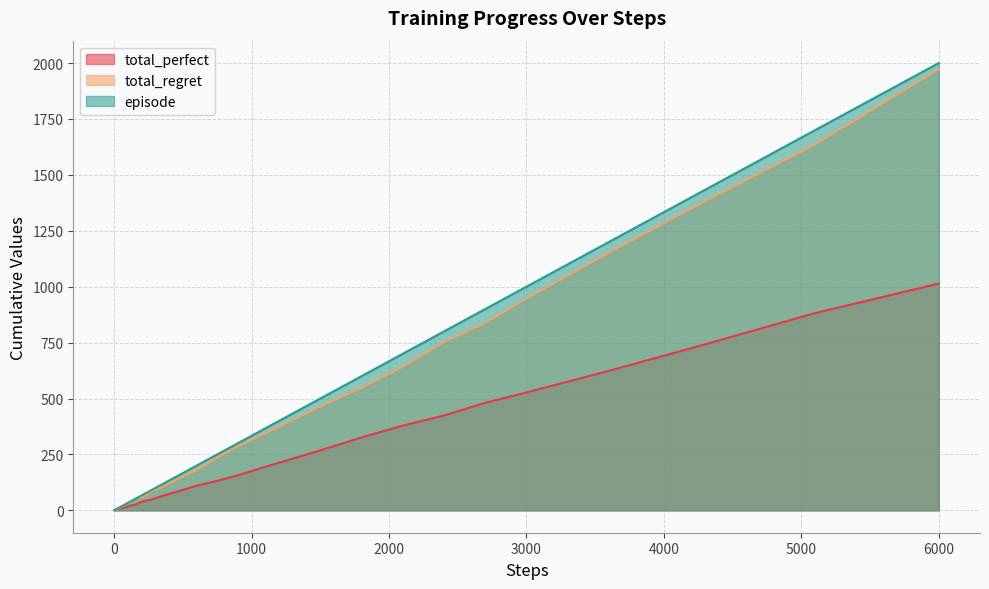

What is the value of the episode point at the 35th from the left?

900